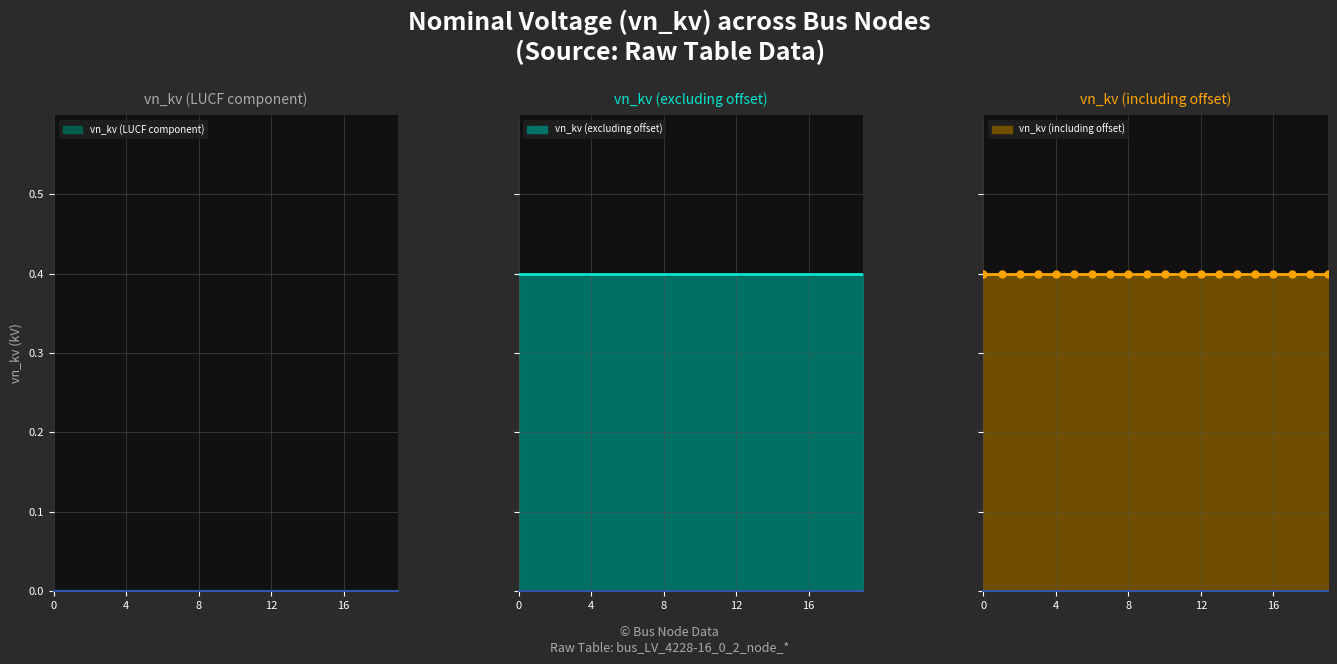

List the series in order of their peak value, lowest first.

vn_kv_lucf, vn_kv_excl, vn_kv_incl